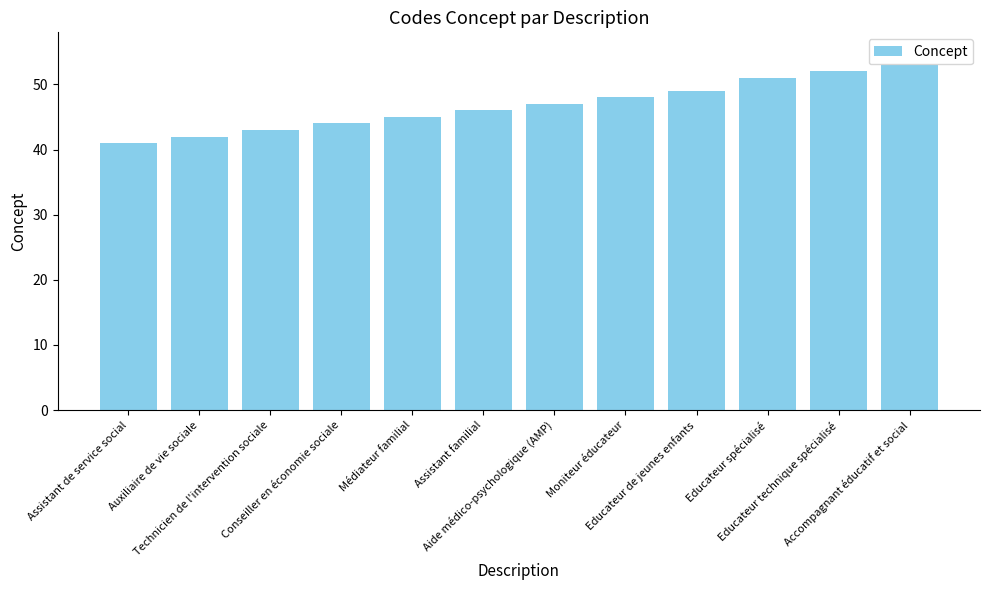

What is the change in value from Technicien de l'intervention sociale to Accompagnant éducatif et social?

+10